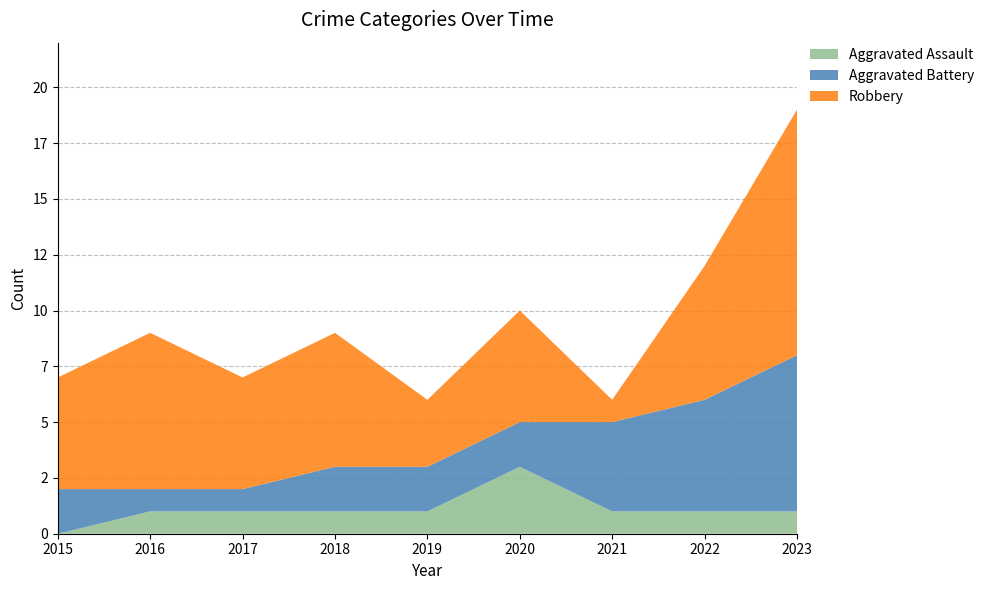

Reading right to left, what are all the values shown in this chart?

Aggravated Assault: 2023=1	2022=1	2021=1	2020=3	2019=1	2018=1	2017=1	2016=1	2015=0
Aggravated Battery: 2023=7	2022=5	2021=4	2020=2	2019=2	2018=2	2017=1	2016=1	2015=2
Robbery: 2023=11	2022=6	2021=1	2020=5	2019=3	2018=6	2017=5	2016=7	2015=5